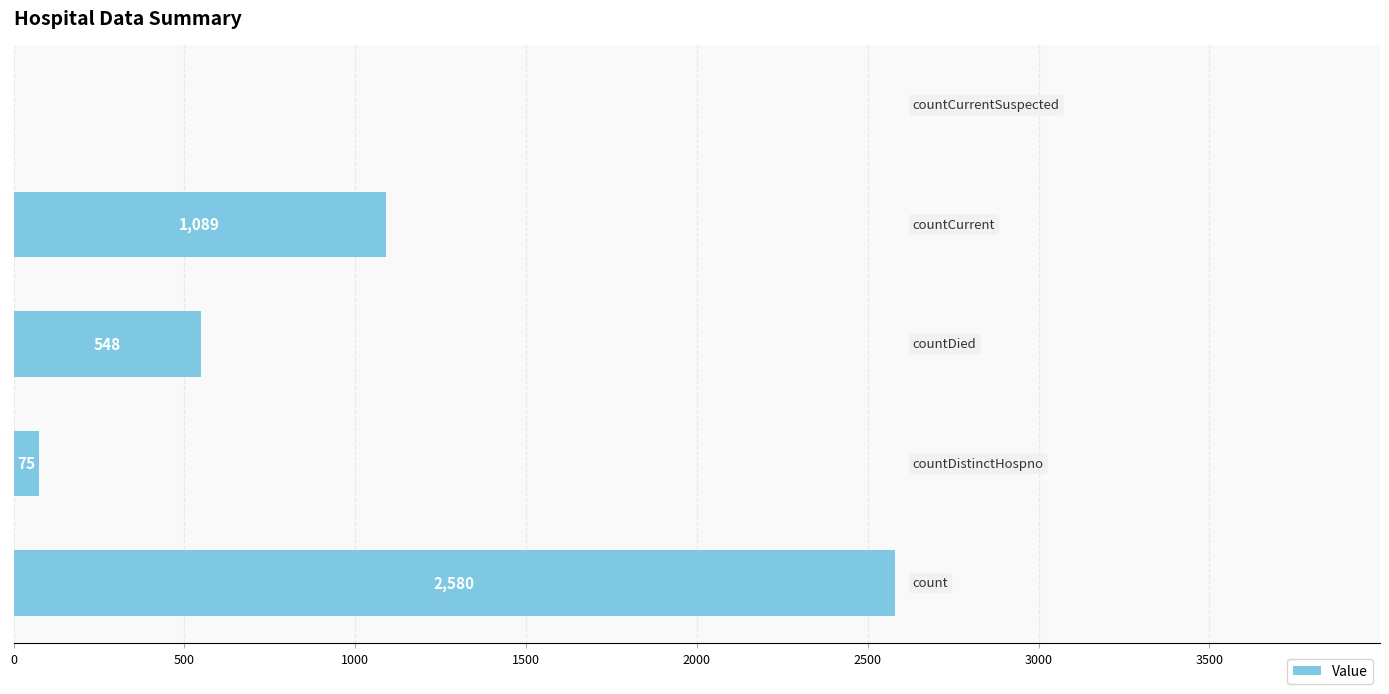

What is the greatest value displayed?

2580